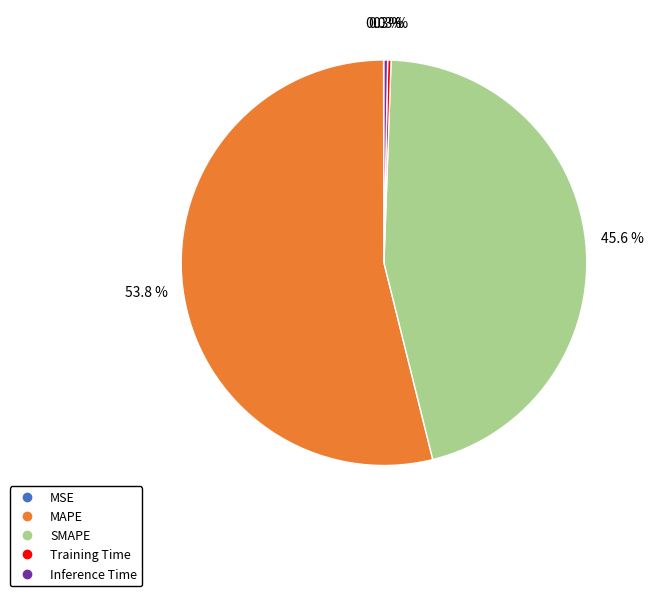

Combined, what portion of the pie is MAPE and Inference Time?

54.1%